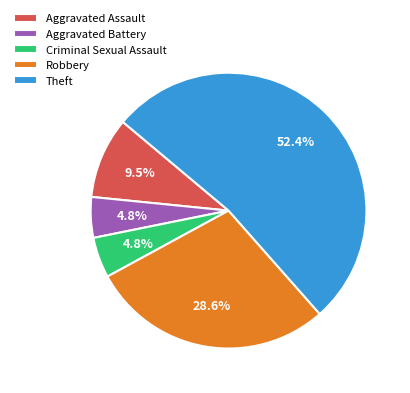

What percentage do Theft and Criminal Sexual Assault together represent?

57.1%